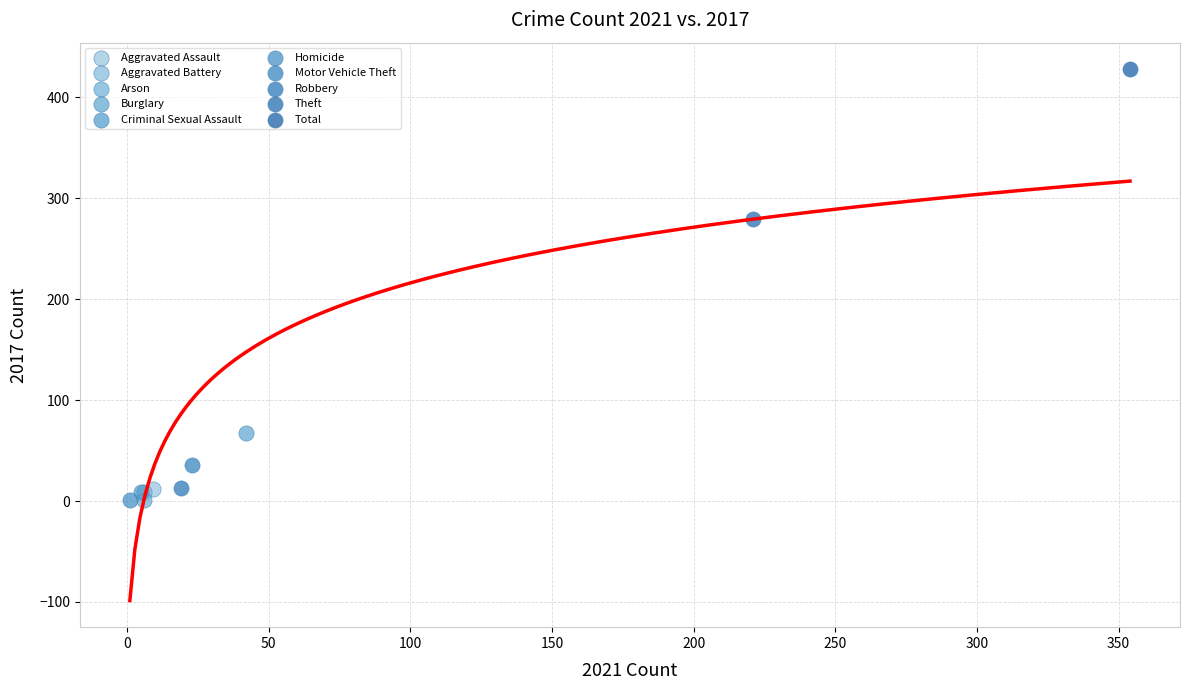

Which series reaches the maximum Y coordinate?

Total